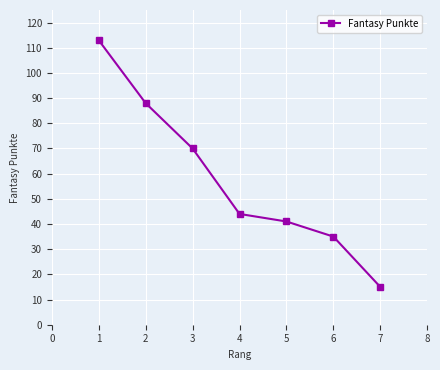

What is the sum of all values?

406